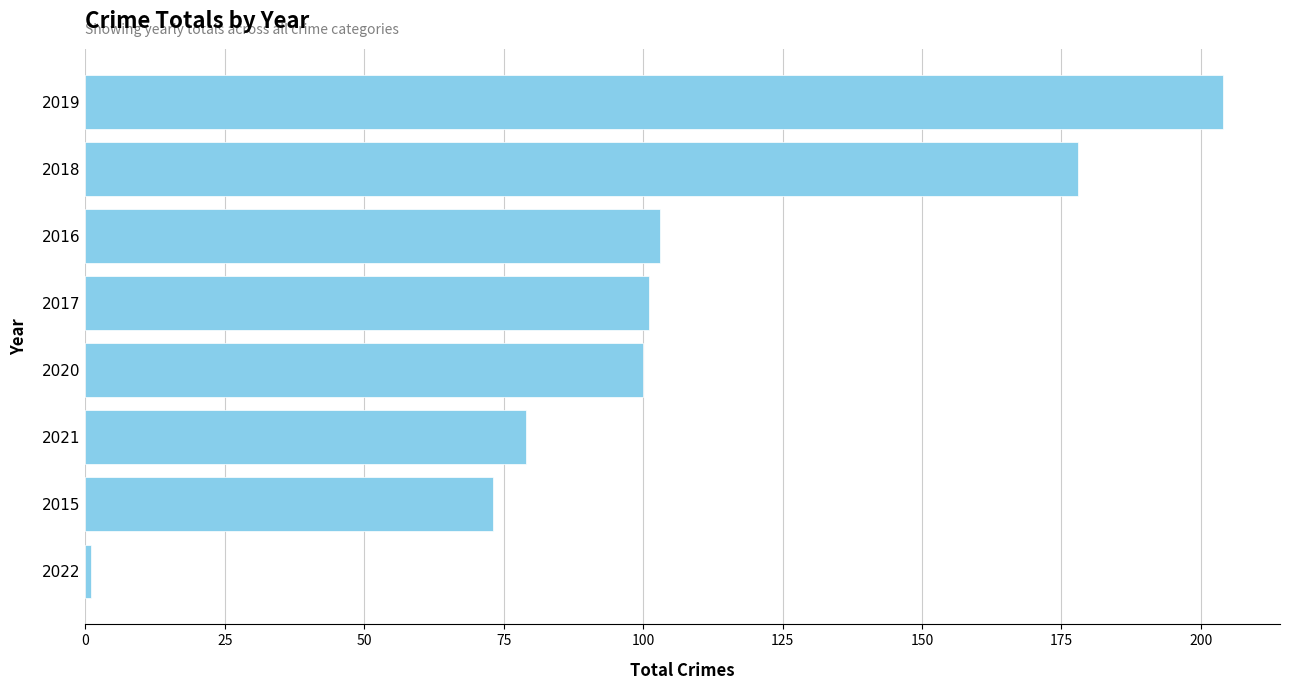

Is it true that the value at 2021 is 79?

True